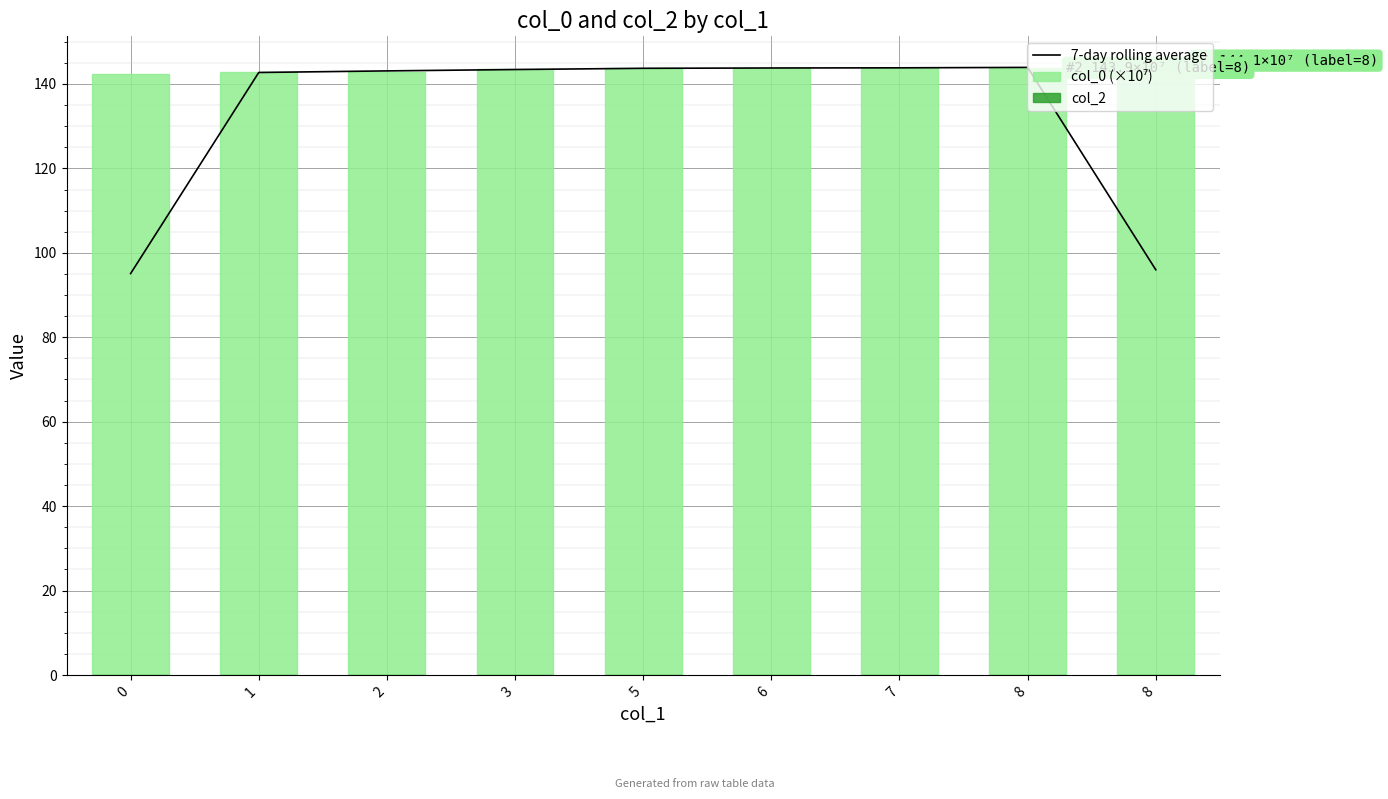

What is the value of the col_0 (×10⁷) bar at the 9th from the left?

143.9